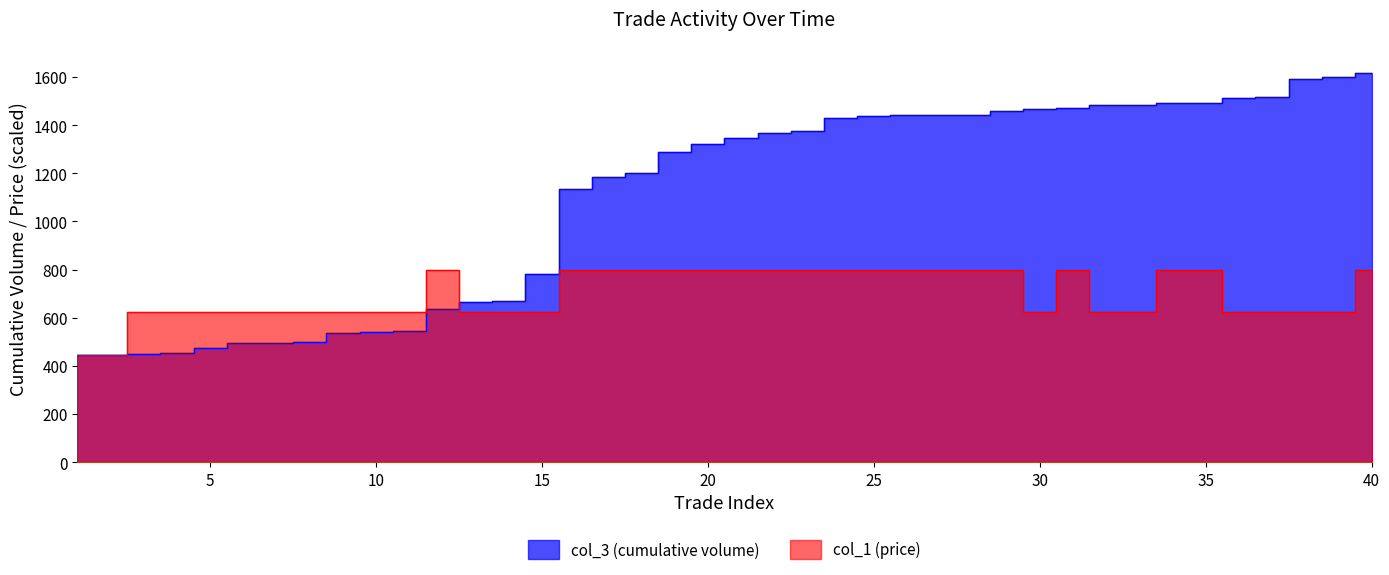

List the series in order of their overall mean, lowest first.

col_1 (price), col_3 (cumulative volume)